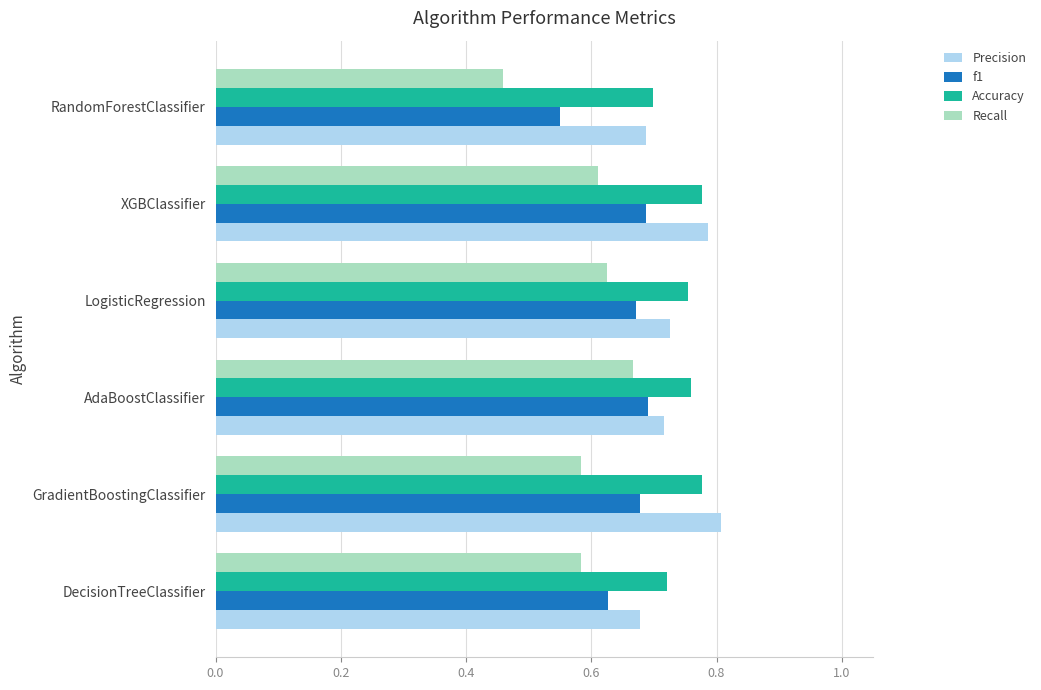

What is the sum of the Precision values at GradientBoostingClassifier and AdaBoostClassifier?

1.5